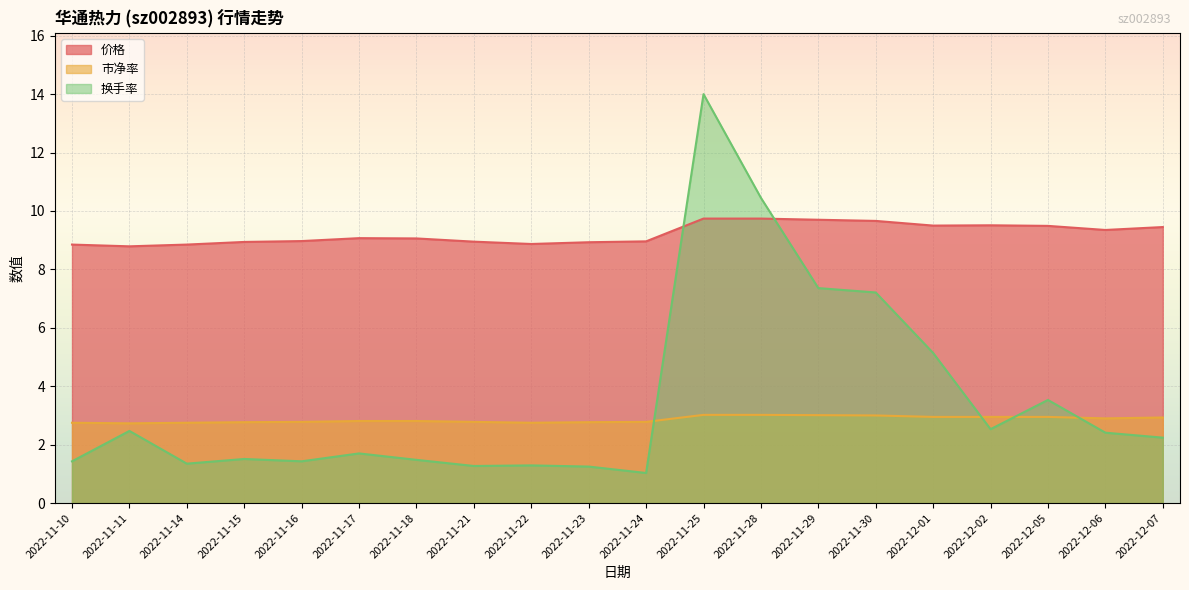

Between 2022-11-21 and 2022-11-30, which series saw the biggest shift?

换手率